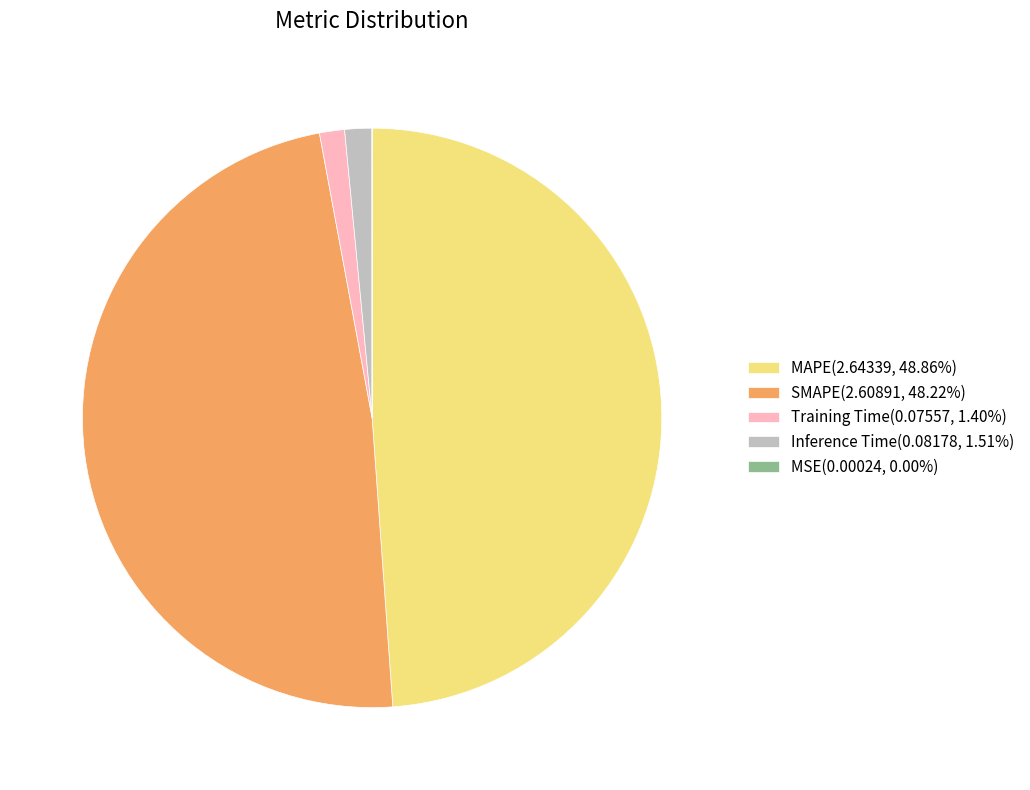

Which category has the biggest portion of the pie?

MAPE